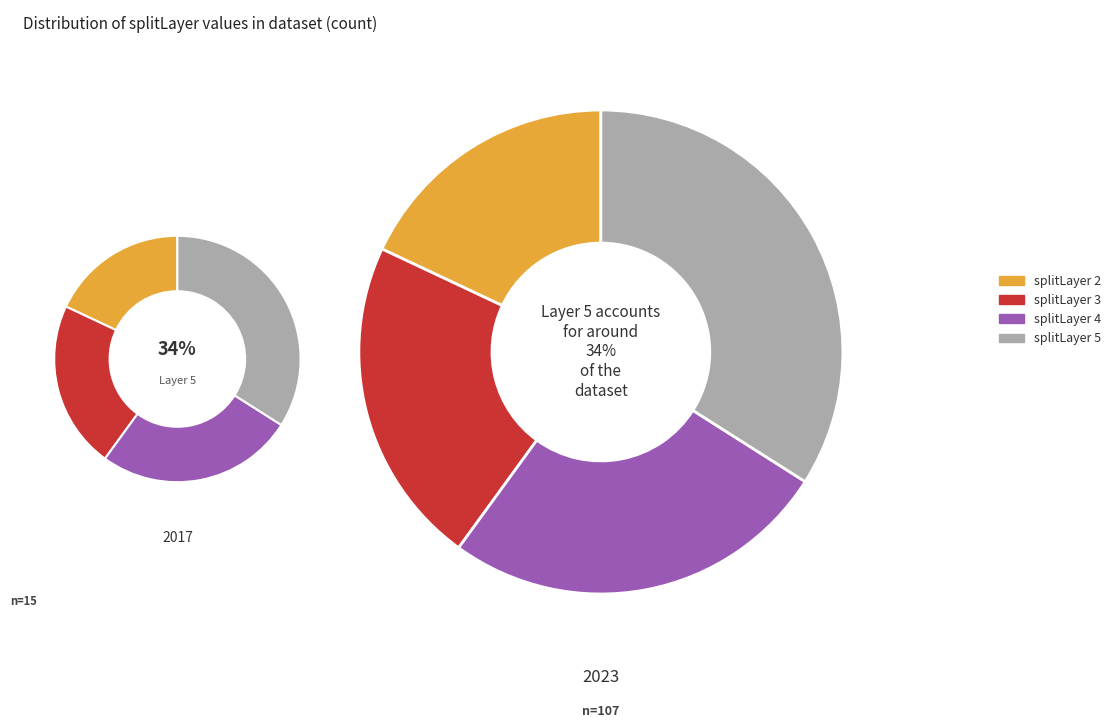

Does any single category account for the majority?

No